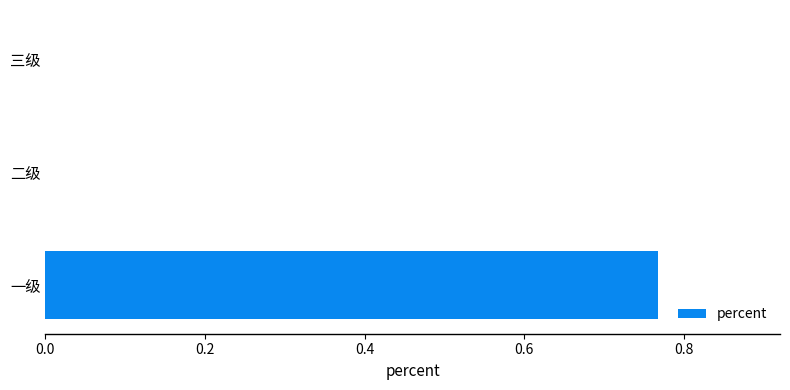

Count the number of data series in this chart.

1